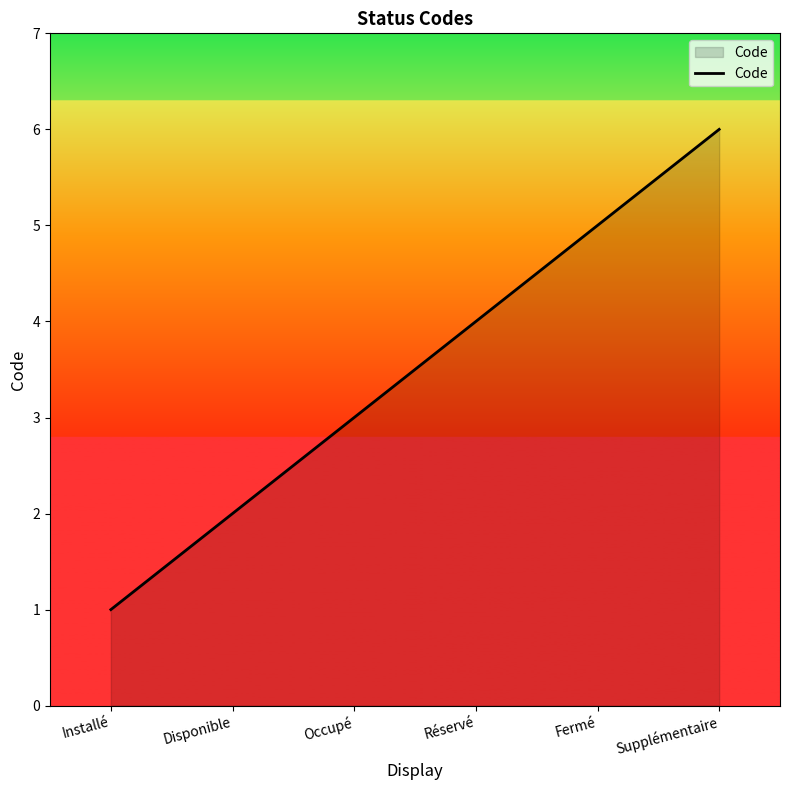

Reading left to right, list all the values displayed in this chart.

1	2	3	4	5	6